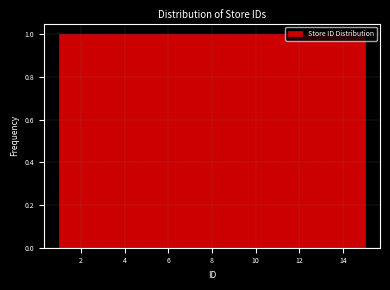

Reading left to right, transcribe this chart: for each bar, give the range it covers on the x-axis and its height. Neither the bar edges nor the heights are printed on the chart, so give them approximately, as read against the axes.

1.0 to 2.0: 1
2.0 to 2.8: 1
2.8 to 3.8: 1
3.8 to 4.8: 1
4.8 to 5.6: 1
5.6 to 6.6: 1
6.6 to 7.6: 1
7.6 to 8.4: 1
8.4 to 9.4: 1
9.4 to 10.4: 1
10.4 to 11.2: 1
11.2 to 12.2: 1
12.2 to 13.2: 1
13.2 to 14.0: 1
14.0 to 15.0: 1